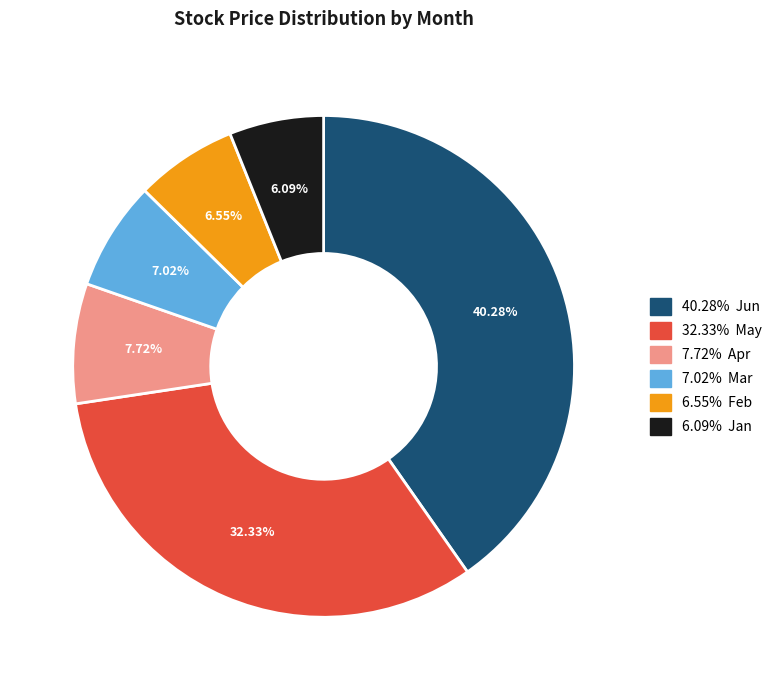

Is there any slice that represents more than half of the pie?

No